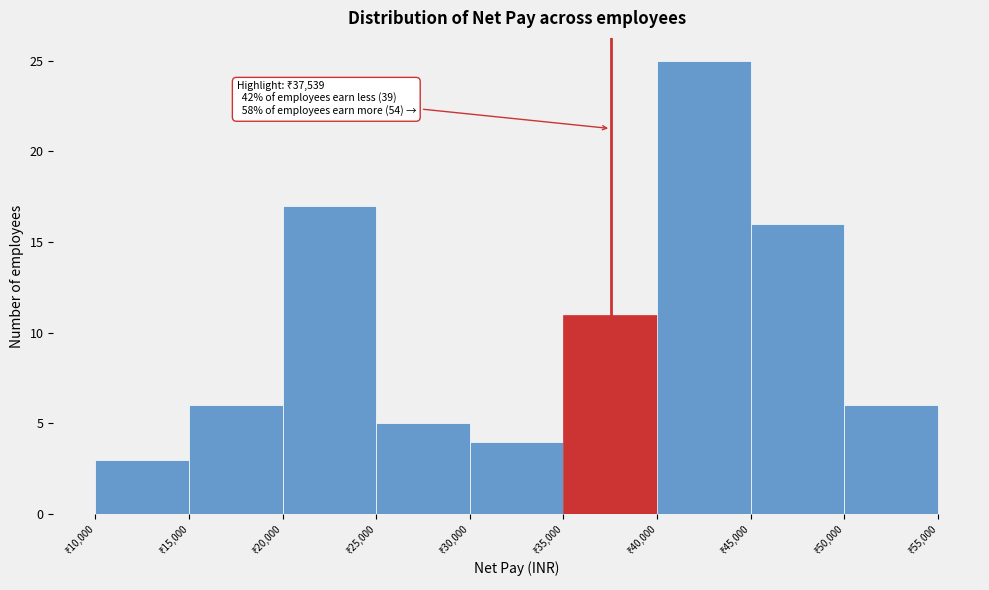

Over which range of the x-axis is the bar tallest?

40000 to 45000